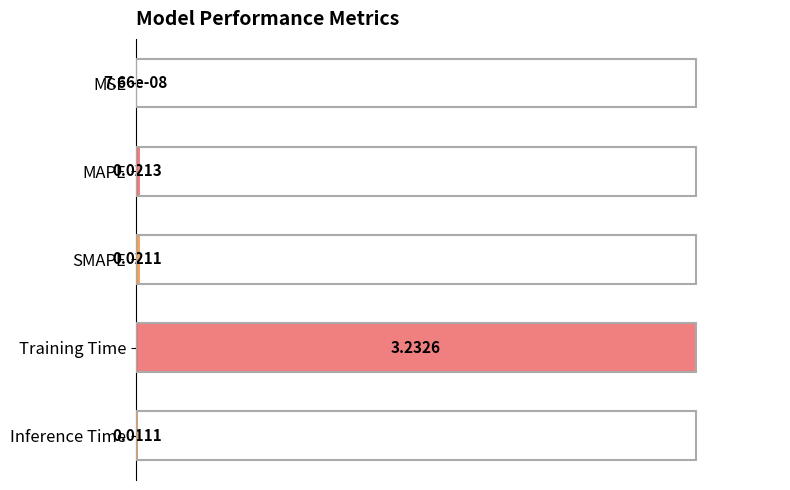

What is the change in value from SMAPE to Inference Time?

-0.3